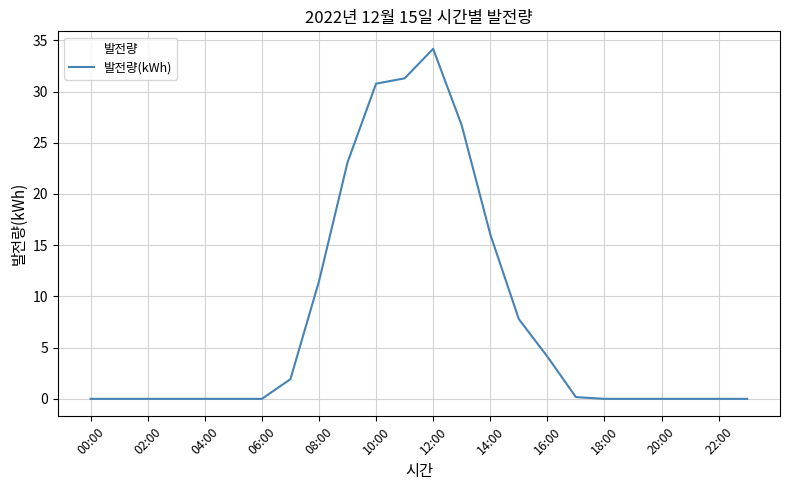

What is the maximum value shown in the chart?

34.2